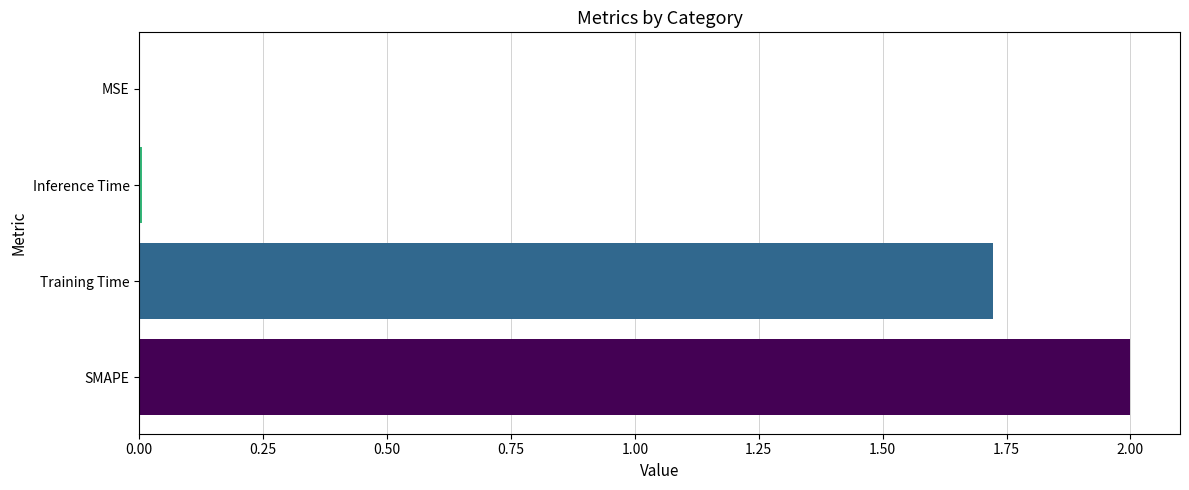

What is the sum of all values?

3.7